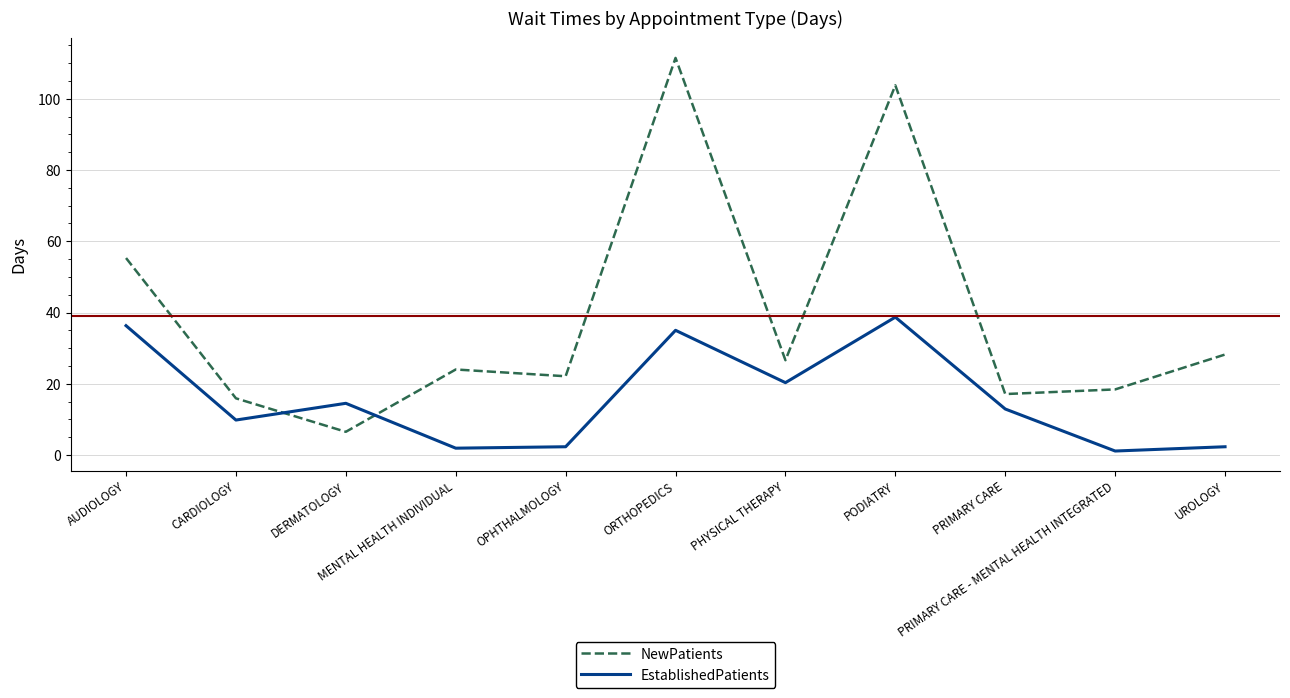

What is the maximum value shown in the chart?

111.5